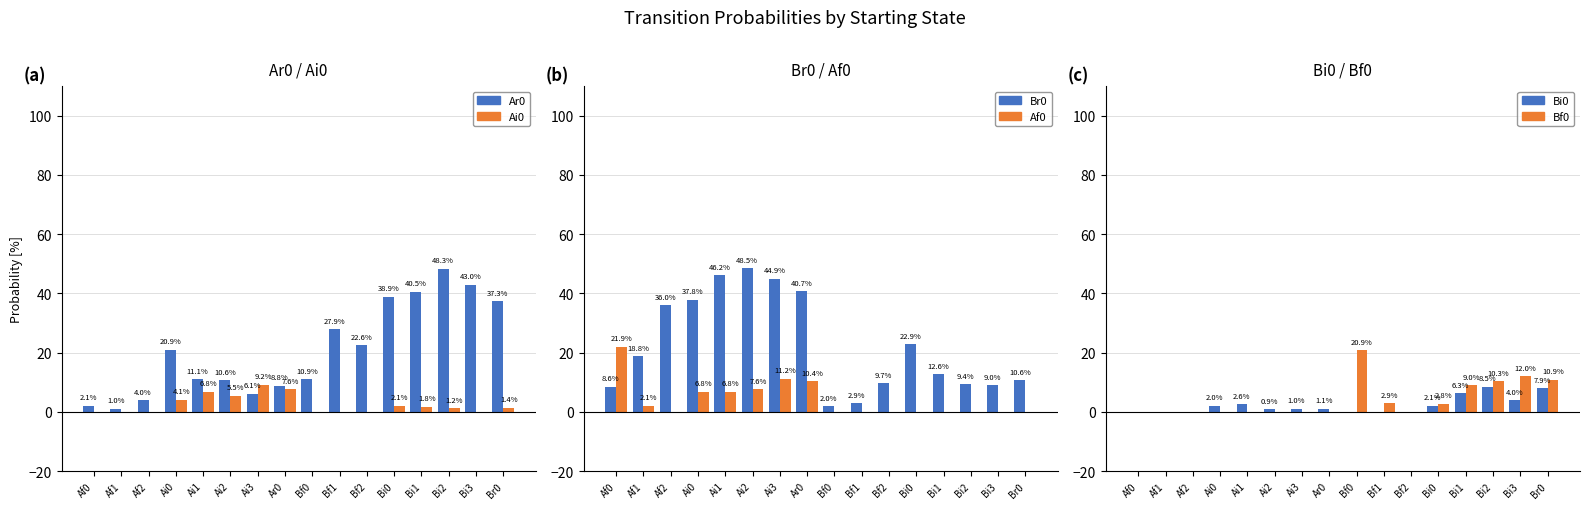

What is the value of the Br0 bar at the 9th from the left?

2.0